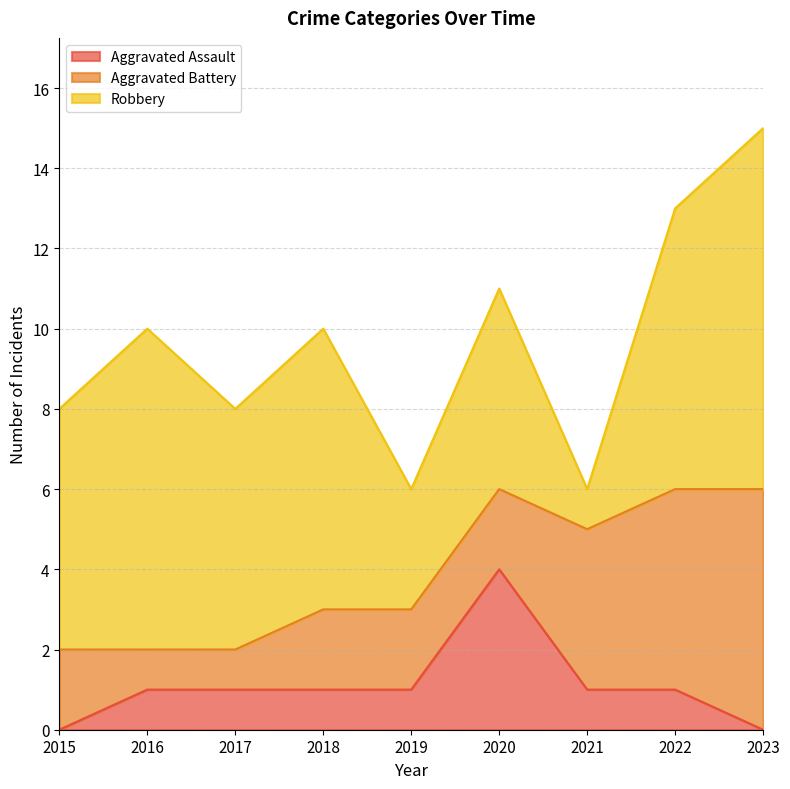

Rank the series by their average value, from lowest to highest.

Aggravated Assault, Aggravated Battery, Robbery